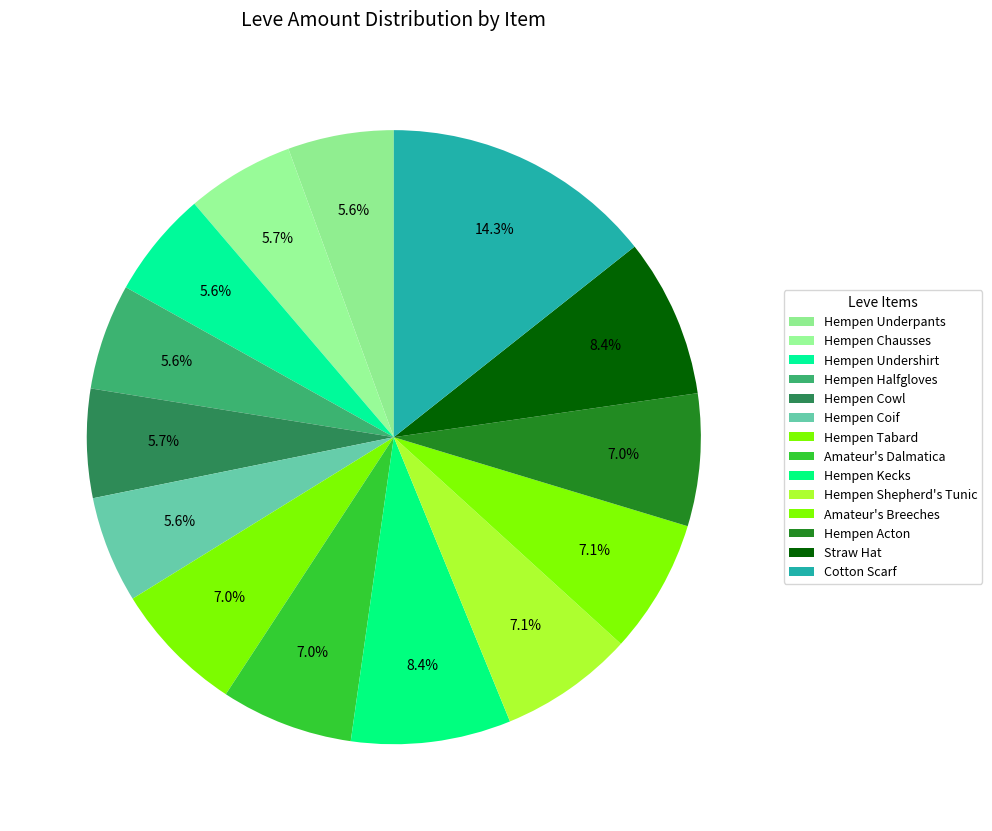

The Straw Hat slice represents 17% of the pie. True or false?

False